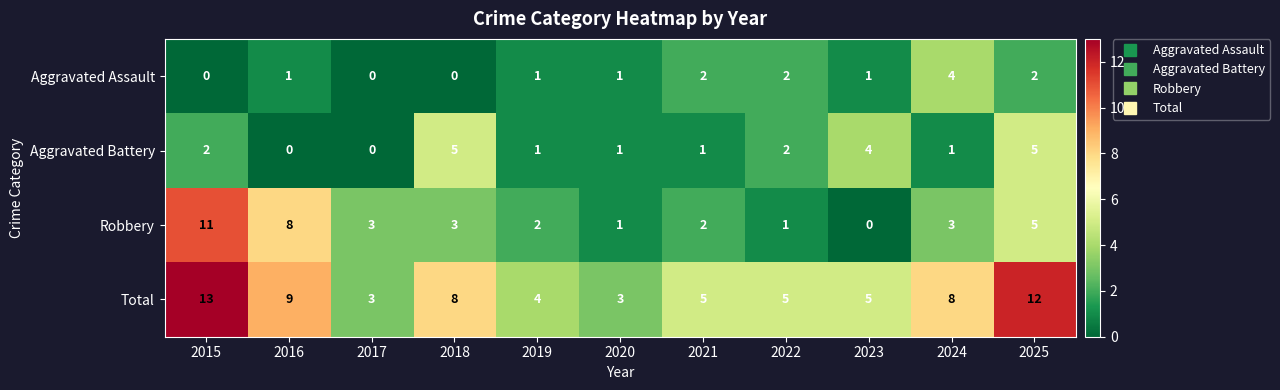

Which category has the highest value across all series?

2015